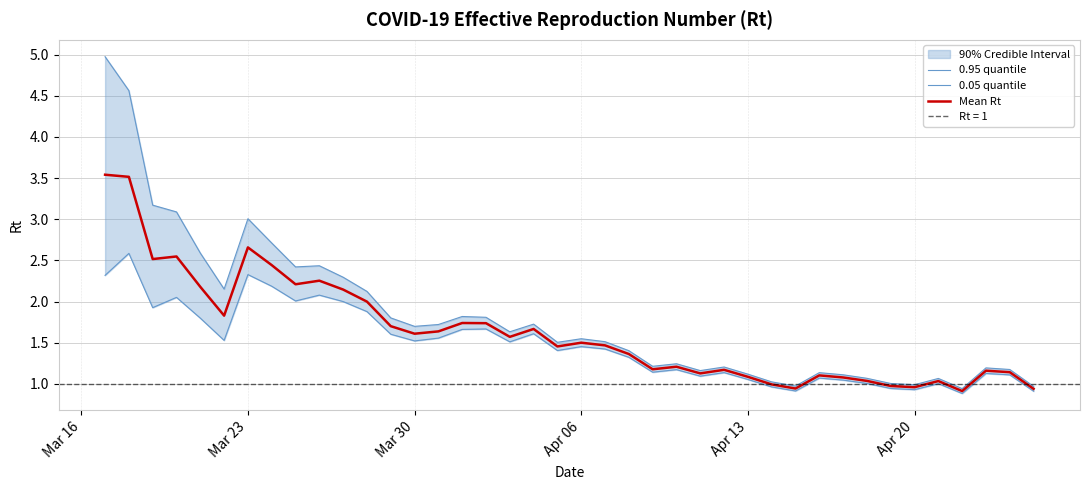

True or false: Mean Rt has a value of 2.6 at Apr 06.

False